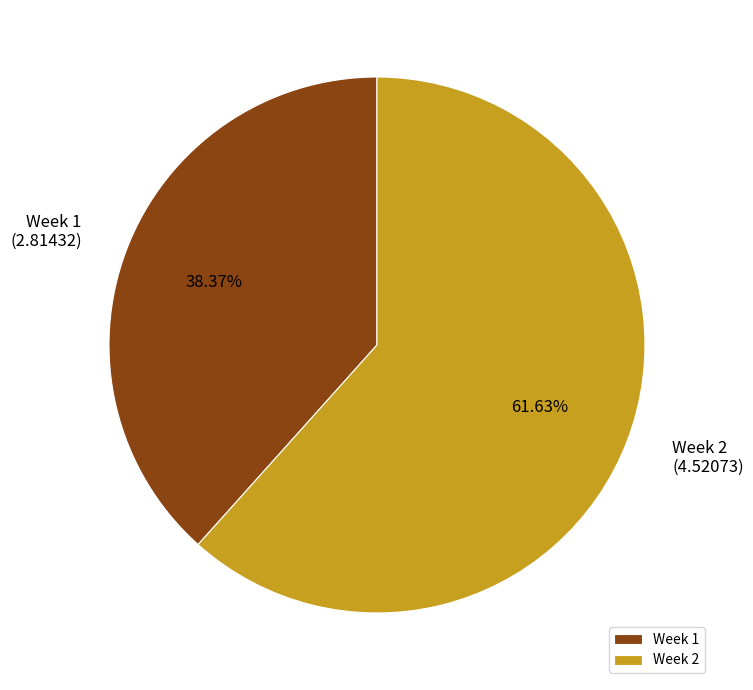

Combined, do Week 2 and Week 1 account for over 50%?

Yes